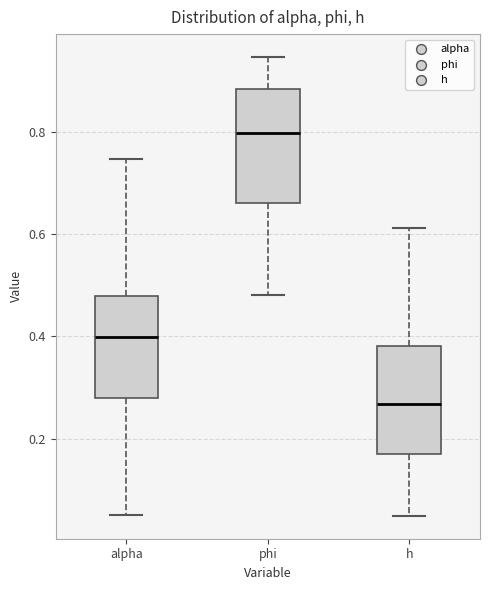

Reading left to right, transcribe this box plot: for each box, give where its median line is, the range the box spans, and where its two whiskers end, as read against the y-axis. The values are not printed on the chart, so give them approximately, as read against the axis.

alpha: median 0.40, box 0.28 to 0.48, whiskers 0.06 to 0.74
phi: median 0.80, box 0.66 to 0.88, whiskers 0.48 to 0.94
h: median 0.26, box 0.18 to 0.38, whiskers 0.04 to 0.62